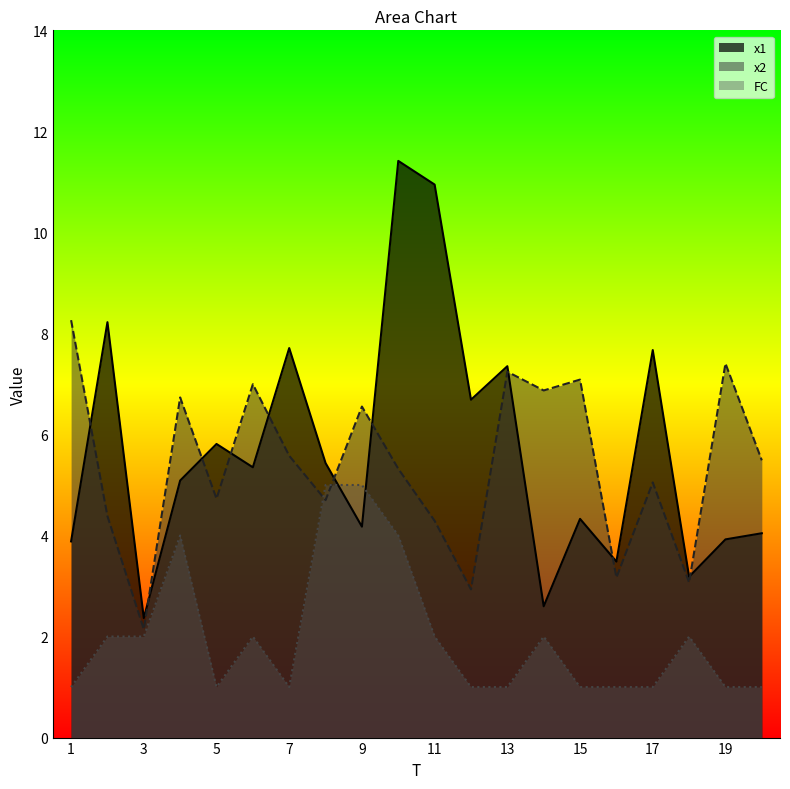

What is the total value across all series at 2?

14.6